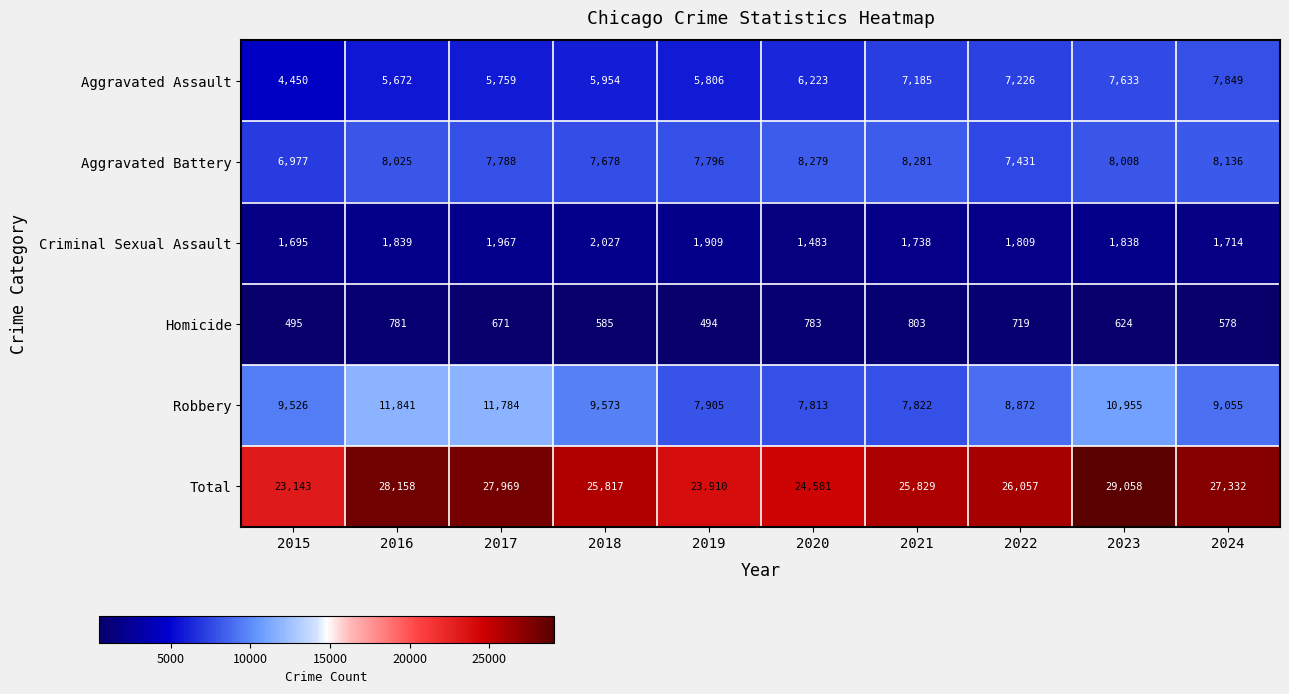

What is the sum of all Criminal Sexual Assault values?

18019